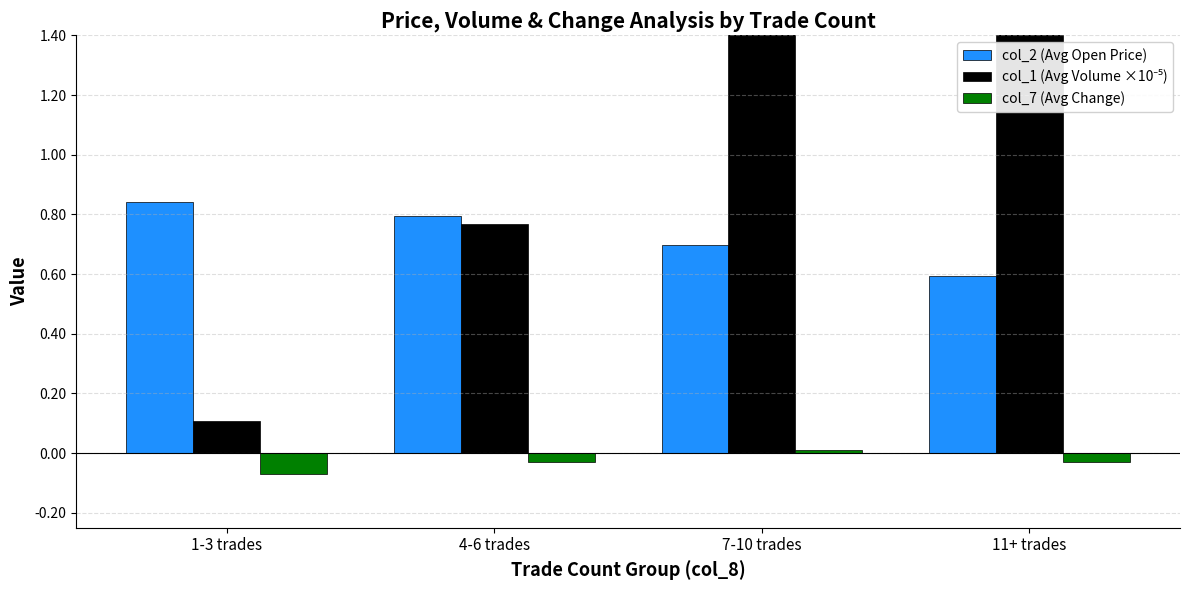

Are the bars horizontal?

No